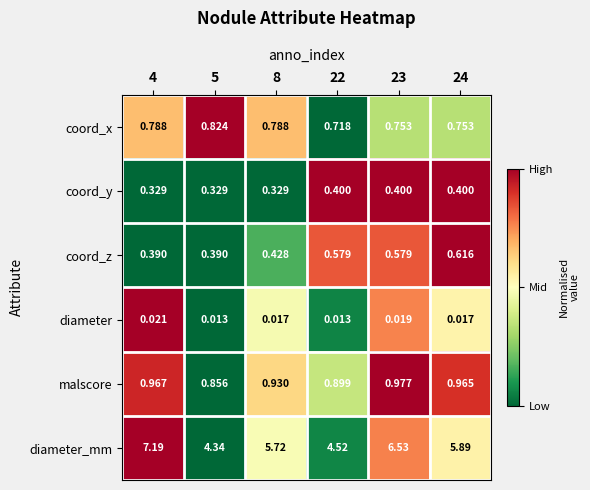

Which series has the widest spread of values?

diameter_mm